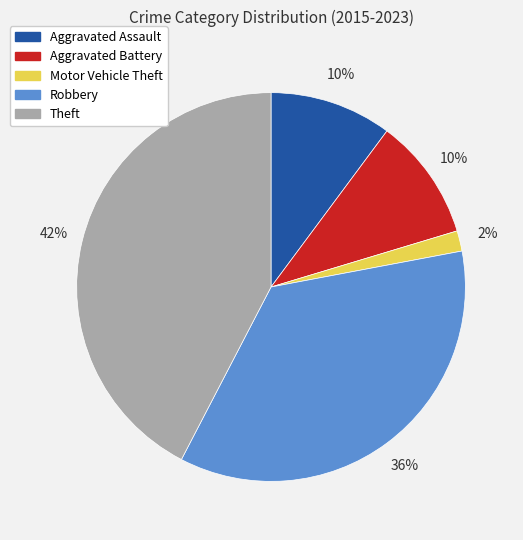

To the nearest percent, what is the average slice percentage?

20%